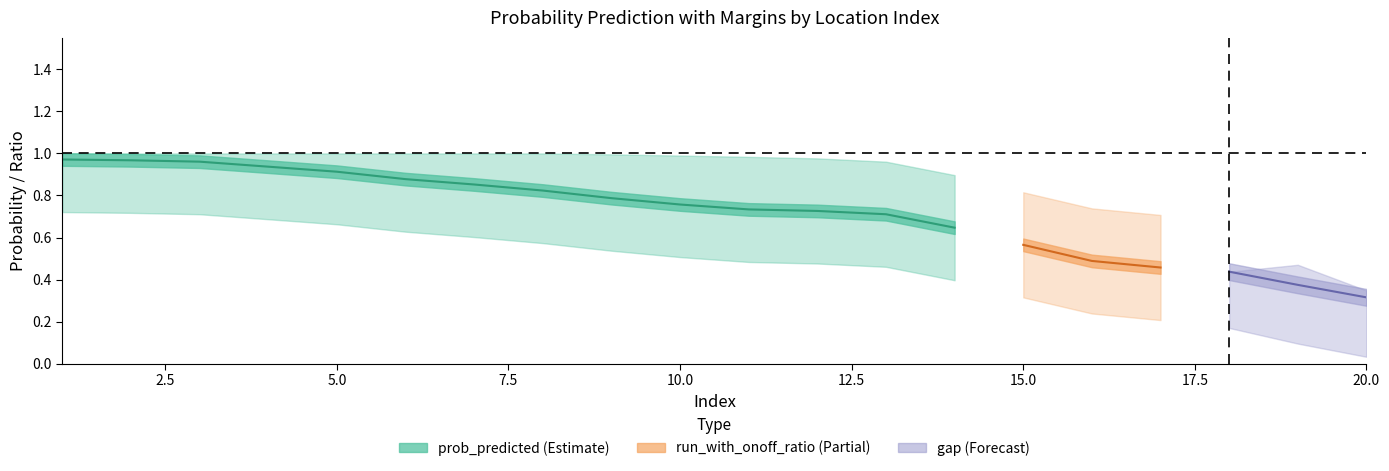

Is it true that prob_predicted equals 0.5 at 1?

False